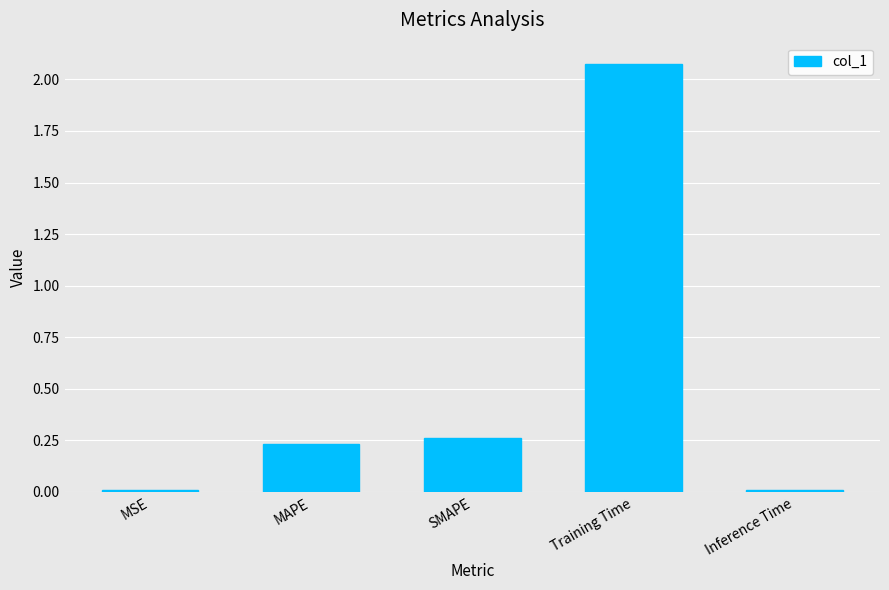

At which category does the chart reach its peak across all series?

Training Time